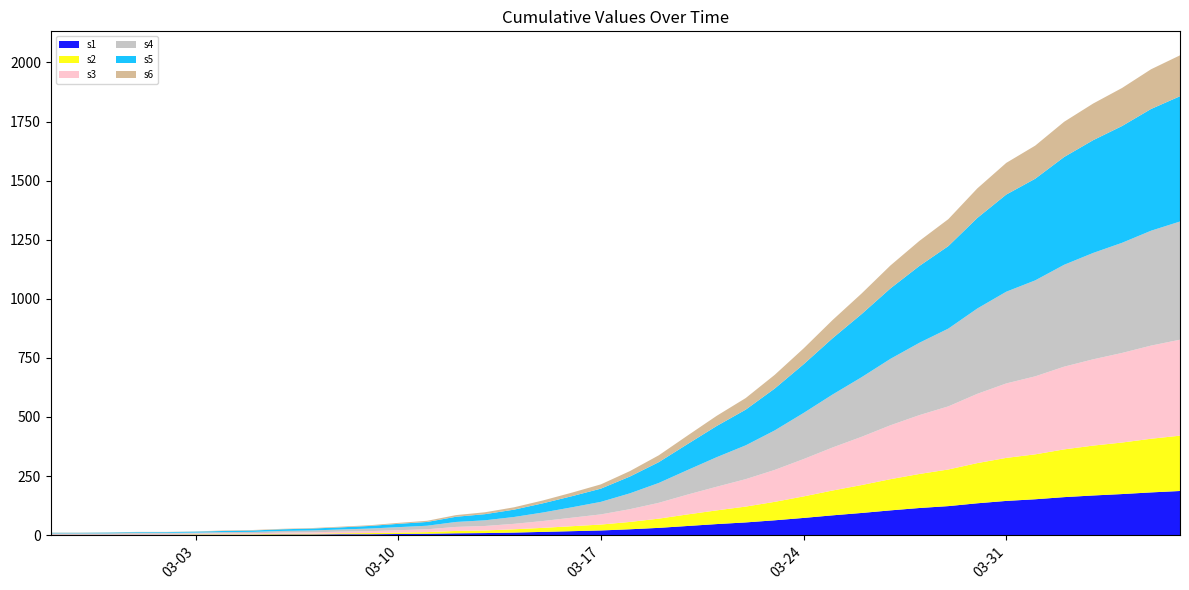

Reading left to right, extract all data points from this chart.

s1: 2020-02-27=2	2020-02-28=2	2020-02-29=2	2020-03-01=2	2020-03-02=2	2020-03-03=2	2020-03-04=2	2020-03-05=2	2020-03-06=3	2020-03-07=3	2020-03-08=4	2020-03-09=4	2020-03-10=5	2020-03-11=6	2020-03-12=8	2020-03-13=9	2020-03-14=11	2020-03-15=14	2020-03-16=17	2020-03-17=20	2020-03-18=25	2020-03-19=31	2020-03-20=39	2020-03-21=47	2020-03-22=54	2020-03-23=63	2020-03-24=73	2020-03-25=84	2020-03-26=94	2020-03-27=105	2020-03-28=115	2020-03-29=123	2020-03-30=135	2020-03-31=145	2020-04-01=152	2020-04-02=161	2020-04-03=168	2020-04-04=174	2020-04-05=181	2020-04-06=187
s2: 2020-02-27=1	2020-02-28=1	2020-02-29=1	2020-03-01=1	2020-03-02=1	2020-03-03=2	2020-03-04=2	2020-03-05=2	2020-03-06=3	2020-03-07=3	2020-03-08=4	2020-03-09=5	2020-03-10=6	2020-03-11=7	2020-03-12=10	2020-03-13=11	2020-03-14=14	2020-03-15=17	2020-03-16=21	2020-03-17=25	2020-03-18=31	2020-03-19=39	2020-03-20=49	2020-03-21=58	2020-03-22=67	2020-03-23=78	2020-03-24=91	2020-03-25=105	2020-03-26=118	2020-03-27=132	2020-03-28=144	2020-03-29=155	2020-03-30=170	2020-03-31=182	2020-04-01=190	2020-04-02=202	2020-04-03=211	2020-04-04=218	2020-04-05=227	2020-04-06=234
s3: 2020-02-27=2	2020-02-28=2	2020-02-29=2	2020-03-01=3	2020-03-02=3	2020-03-03=3	2020-03-04=4	2020-03-05=4	2020-03-06=5	2020-03-07=6	2020-03-08=7	2020-03-09=8	2020-03-10=10	2020-03-11=12	2020-03-12=17	2020-03-13=19	2020-03-14=23	2020-03-15=29	2020-03-16=36	2020-03-17=43	2020-03-18=54	2020-03-19=67	2020-03-20=84	2020-03-21=100	2020-03-22=116	2020-03-23=135	2020-03-24=158	2020-03-25=182	2020-03-26=204	2020-03-27=228	2020-03-28=249	2020-03-29=267	2020-03-30=293	2020-03-31=315	2020-04-01=330	2020-04-02=350	2020-04-03=365	2020-04-04=379	2020-04-05=394	2020-04-06=406
s4: 2020-02-27=3	2020-02-28=3	2020-02-29=3	2020-03-01=4	2020-03-02=4	2020-03-03=4	2020-03-04=5	2020-03-05=6	2020-03-06=7	2020-03-07=8	2020-03-08=9	2020-03-09=11	2020-03-10=13	2020-03-11=15	2020-03-12=21	2020-03-13=24	2020-03-14=29	2020-03-15=36	2020-03-16=44	2020-03-17=53	2020-03-18=67	2020-03-19=84	2020-03-20=104	2020-03-21=125	2020-03-22=143	2020-03-23=167	2020-03-24=195	2020-03-25=224	2020-03-26=252	2020-03-27=281	2020-03-28=306	2020-03-29=329	2020-03-30=361	2020-03-31=388	2020-04-01=406	2020-04-02=431	2020-04-03=450	2020-04-04=466	2020-04-05=486	2020-04-06=500
s5: 2020-02-27=2	2020-02-28=2	2020-02-29=3	2020-03-01=3	2020-03-02=3	2020-03-03=4	2020-03-04=5	2020-03-05=6	2020-03-06=7	2020-03-07=8	2020-03-08=9	2020-03-09=11	2020-03-10=14	2020-03-11=16	2020-03-12=22	2020-03-13=26	2020-03-14=31	2020-03-15=39	2020-03-16=47	2020-03-17=56	2020-03-18=71	2020-03-19=88	2020-03-20=110	2020-03-21=132	2020-03-22=151	2020-03-23=177	2020-03-24=206	2020-03-25=238	2020-03-26=267	2020-03-27=298	2020-03-28=325	2020-03-29=349	2020-03-30=383	2020-03-31=411	2020-04-01=430	2020-04-02=456	2020-04-03=477	2020-04-04=494	2020-04-05=515	2020-04-06=530
s6: 2020-02-27=1	2020-02-28=1	2020-02-29=1	2020-03-01=1	2020-03-02=1	2020-03-03=1	2020-03-04=2	2020-03-05=2	2020-03-06=2	2020-03-07=2	2020-03-08=3	2020-03-09=3	2020-03-10=4	2020-03-11=5	2020-03-12=7	2020-03-13=8	2020-03-14=10	2020-03-15=12	2020-03-16=15	2020-03-17=18	2020-03-18=23	2020-03-19=29	2020-03-20=36	2020-03-21=43	2020-03-22=49	2020-03-23=58	2020-03-24=67	2020-03-25=77	2020-03-26=87	2020-03-27=97	2020-03-28=106	2020-03-29=114	2020-03-30=125	2020-03-31=134	2020-04-01=140	2020-04-02=149	2020-04-03=155	2020-04-04=161	2020-04-05=168	2020-04-06=173